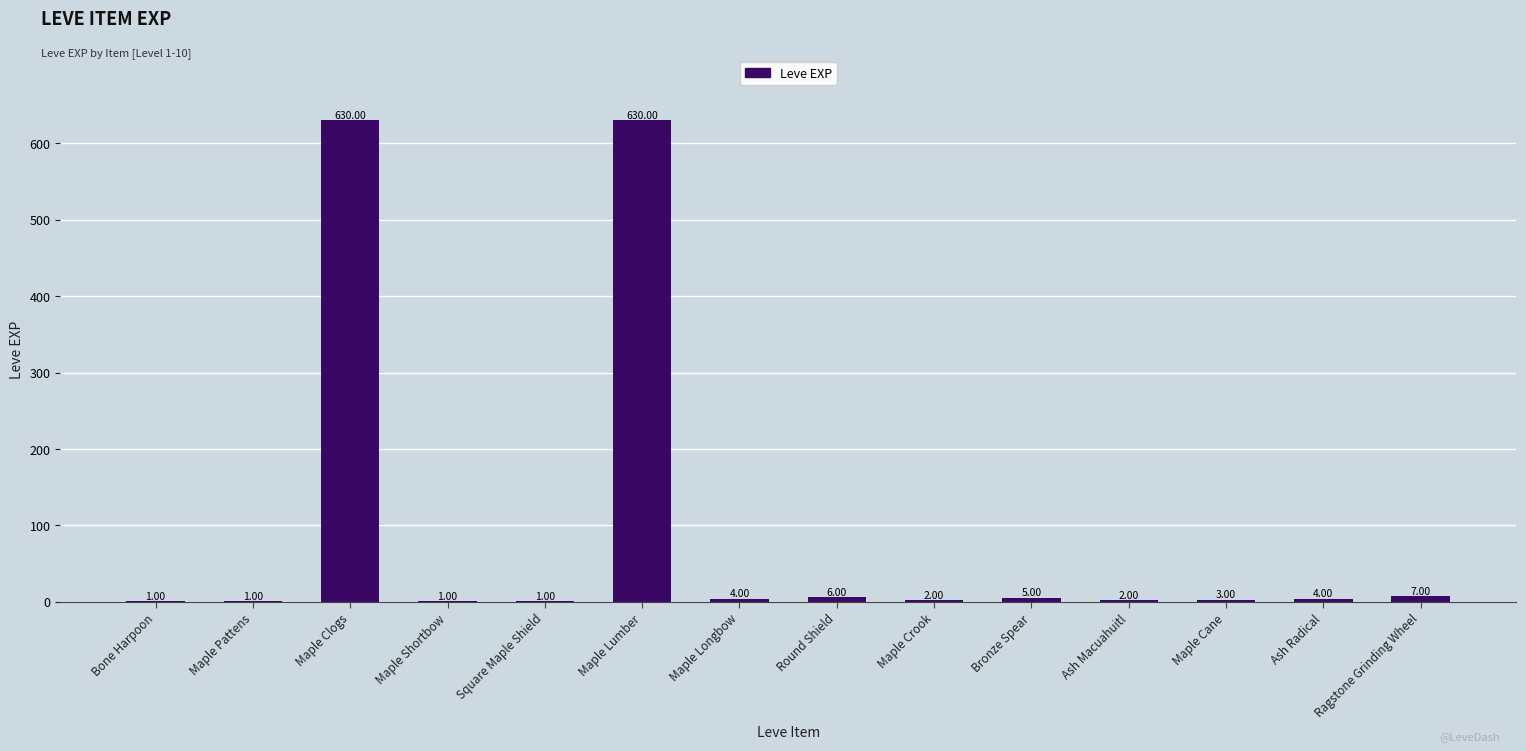

Does the chart contain stacked bars?

No